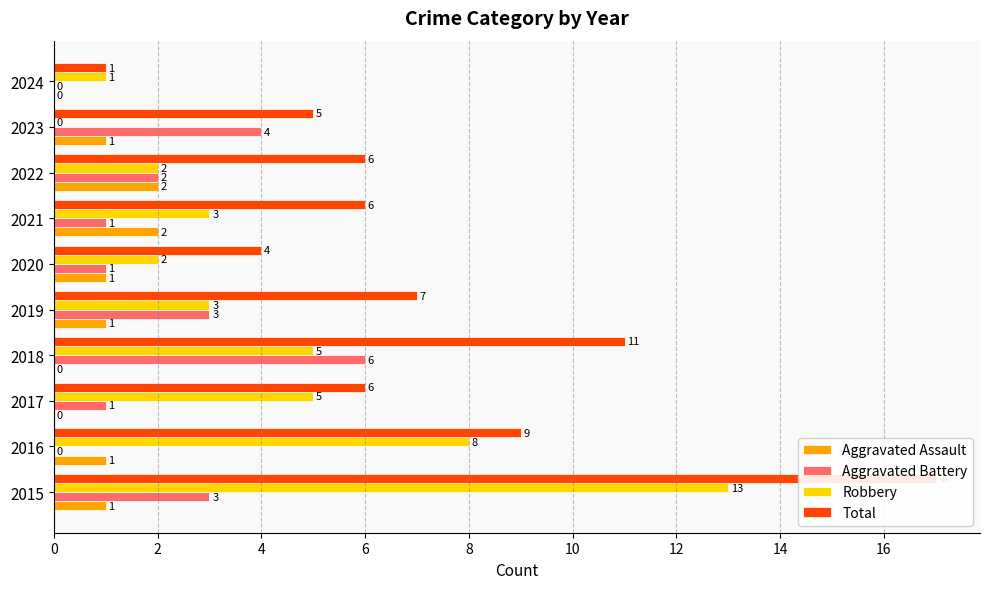

What are all the series names shown in the legend?

Aggravated Assault, Aggravated Battery, Robbery, Total